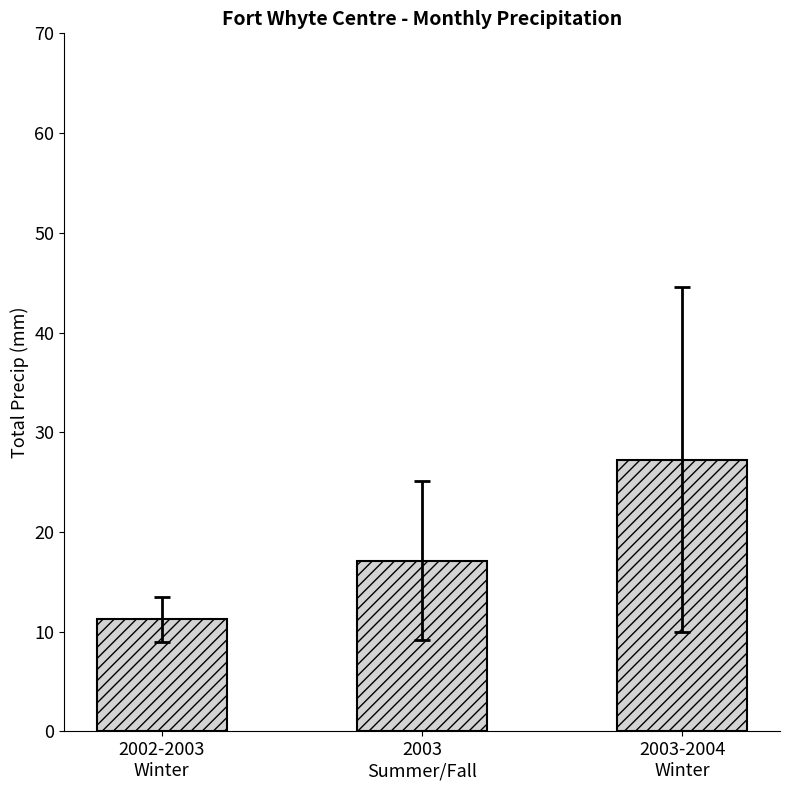

What is the value of the 2nd bar from the left?

17.1